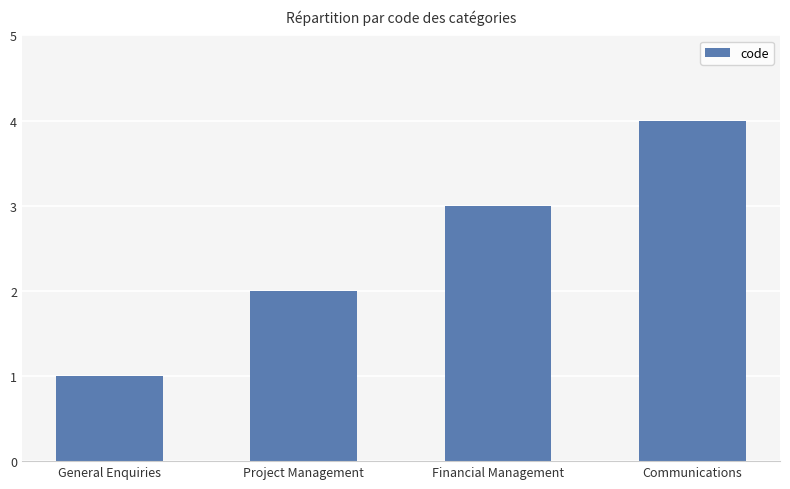

What is the difference between the values at Communications and General Enquiries?

3